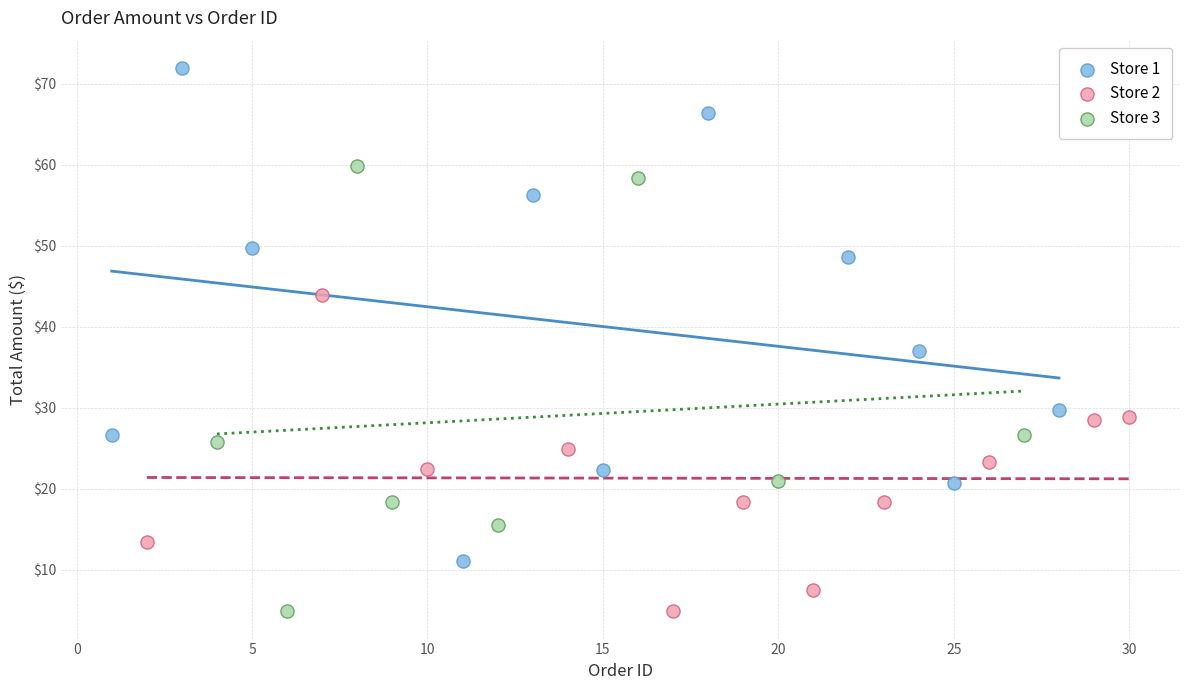

Which series has the largest Y range (max minus min)?

Store 1